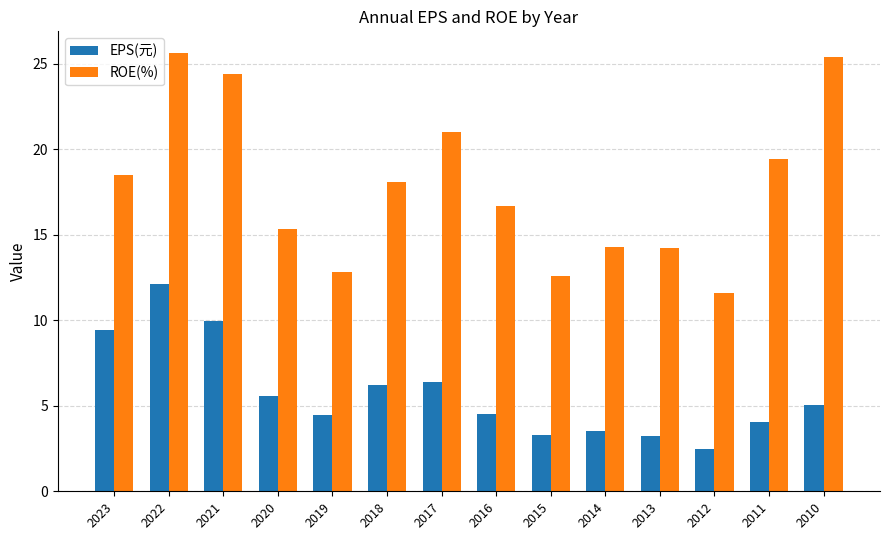

What is the difference between the EPS(元) values at 2021 and 2011?

5.9